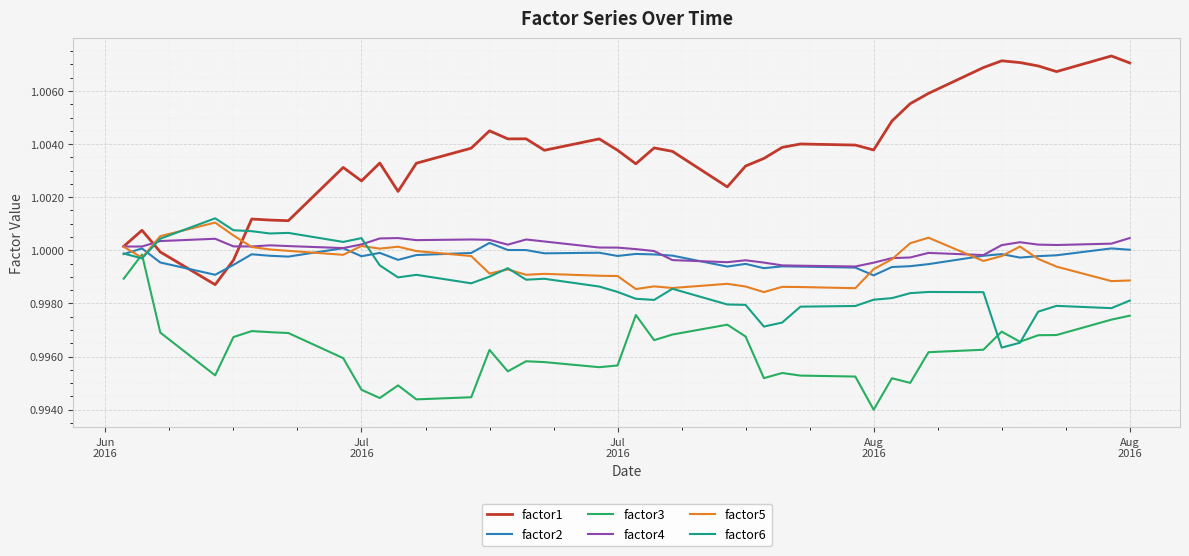

Which series has the largest range (max minus min)?

factor1